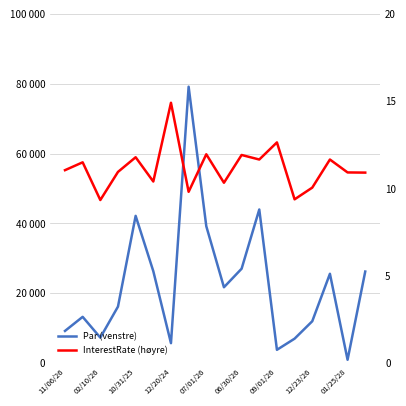

In InterestRate (høyre), how many points are higher than both neighbors (excluding endpoints)?

7